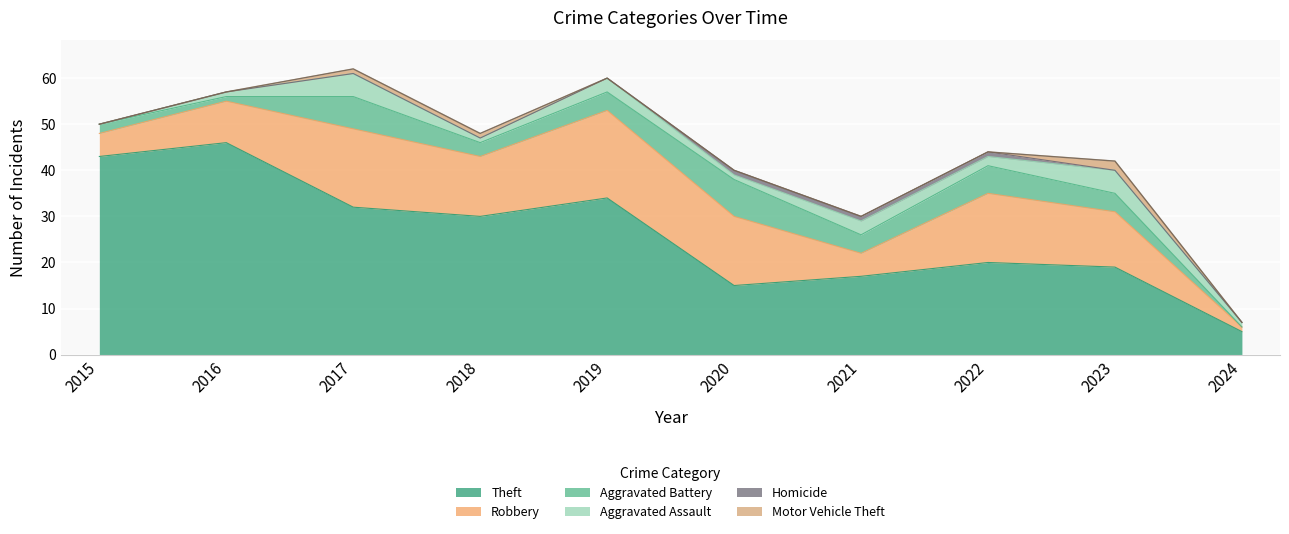

Rank the categories by Theft value from highest to lowest.

2016, 2015, 2019, 2017, 2018, 2022, 2023, 2021, 2020, 2024